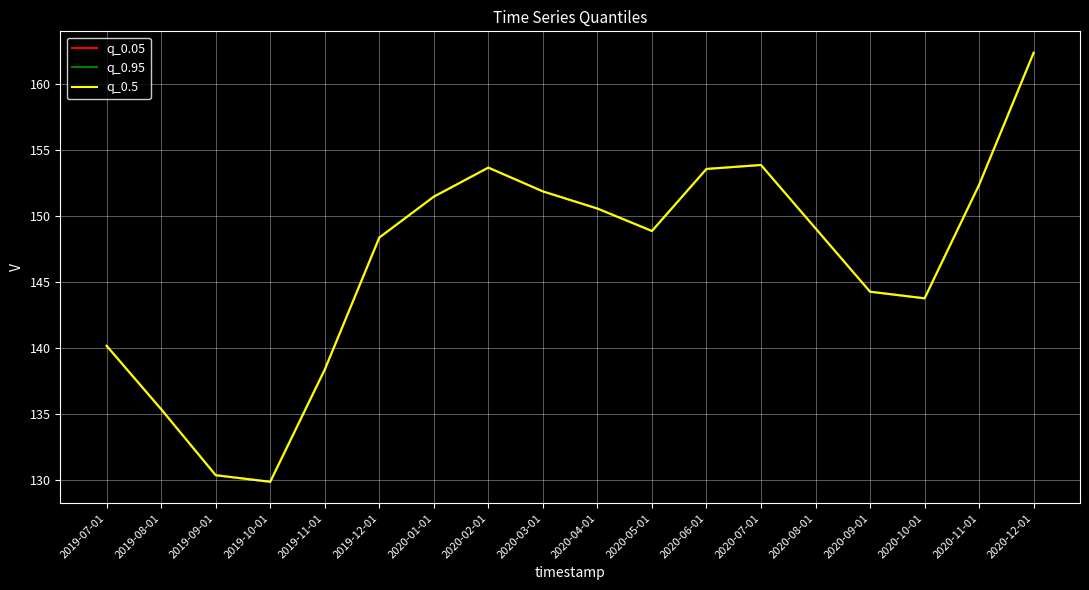

Does the chart display data point markers on the line(s)?

No